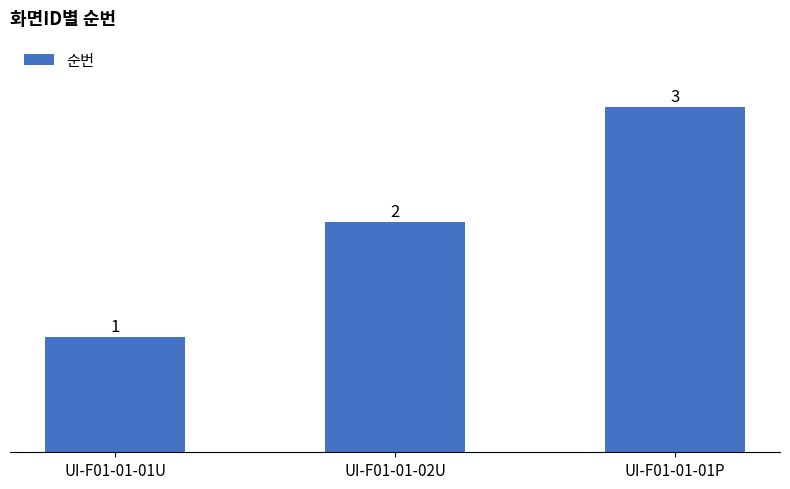

Rank the categories by value from highest to lowest.

UI-F01-01-01P, UI-F01-01-02U, UI-F01-01-01U